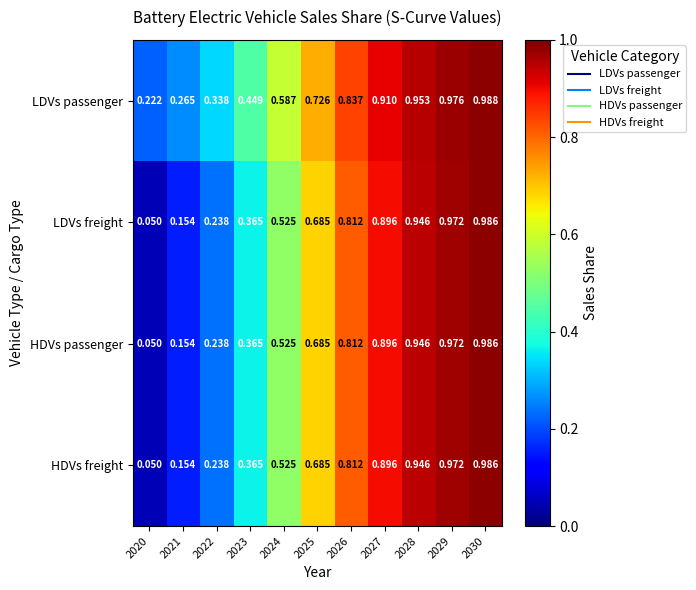

Which series has the largest total across all categories?

LDVs passenger